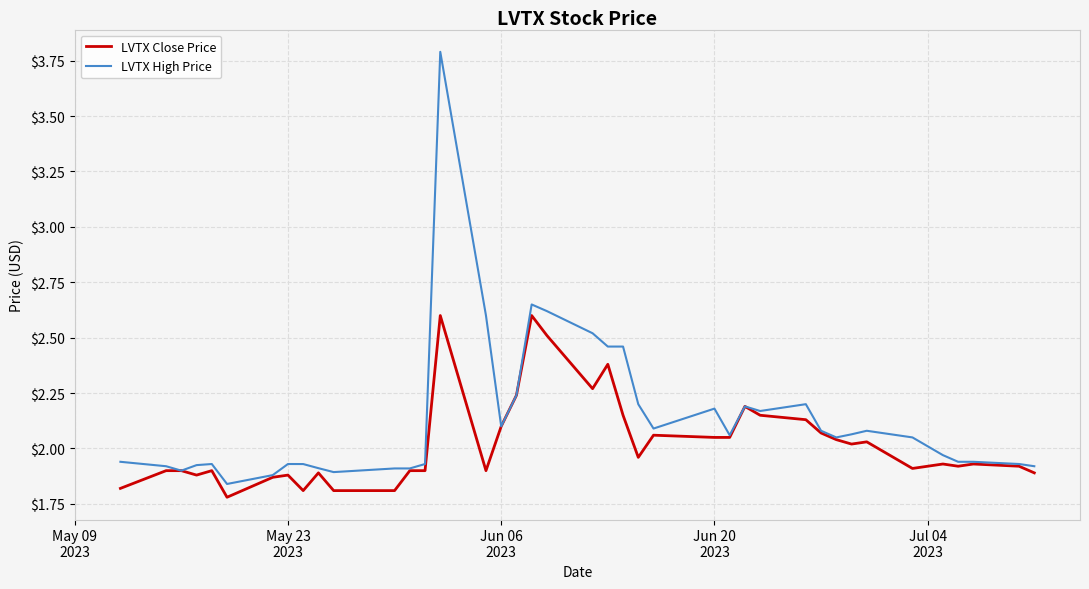

What is the highest value of the LVTX High Price series?

3.8